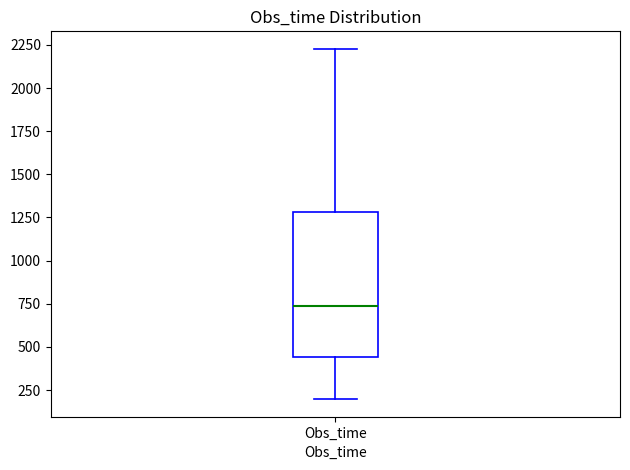

Transcribe this box plot: give where the median line is, the range the box spans, and where the two whiskers end, as read against the y-axis. The values are not printed on the chart, so give them approximately, as read against the axis.

median 750, box 450 to 1300, whiskers 200 to 2250